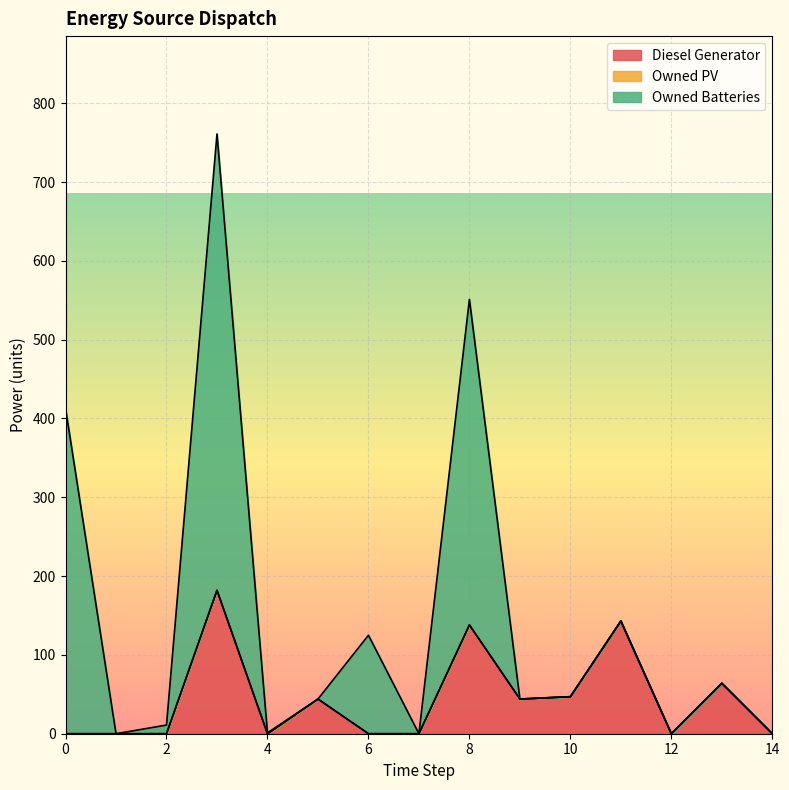

Which series has the largest total across all categories?

Owned Batteries